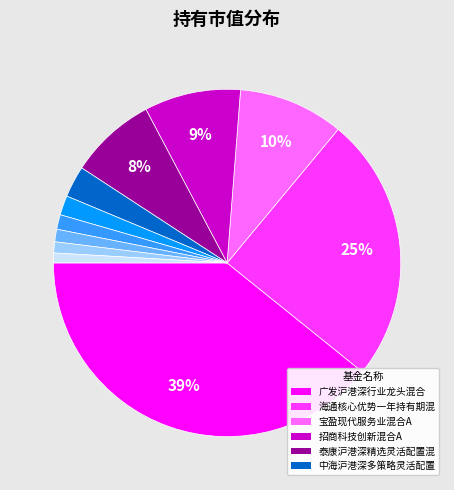

Is there a majority slice in this chart?

No